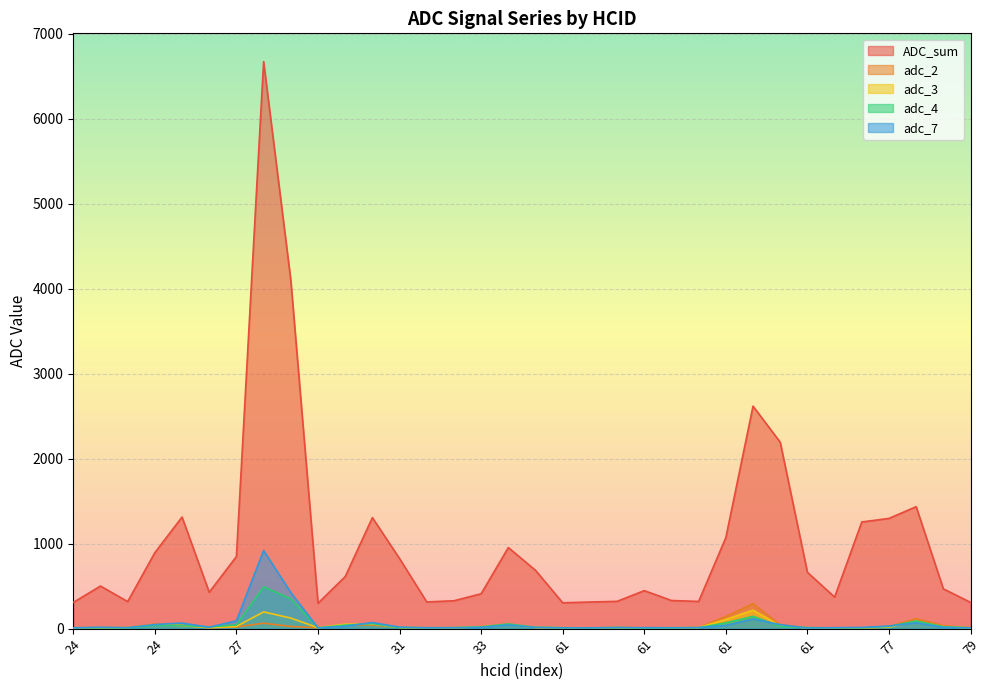

Reading right to left, list all the values displayed in this chart.

ADC_sum: 309	468	1435	1297	1255	371	663	2193	2618	1071	320	331	447	321	313	304	686	954	410	328	314	824	1306	612	299	4101	6671	849	428	1313	894	318	501	308
adc_2: 11	35	118	23	6	8	11	44	295	144	12	9	10	12	8	9	12	54	24	11	9	13	43	43	10	26	64	20	10	39	54	13	11	10
adc_3: 9	23	87	17	10	9	9	35	217	108	12	11	8	12	9	11	13	48	21	10	9	14	55	52	11	124	197	26	12	37	46	12	11	9
adc_4: 10	22	90	26	9	9	12	27	144	68	11	8	7	12	8	10	15	55	20	11	11	12	59	41	9	351	492	44	20	37	40	9	10	10
adc_7: 9	15	69	30	14	11	7	47	114	38	12	11	11	13	9	10	14	43	15	10	9	18	72	27	9	424	919	93	16	66	48	12	16	9